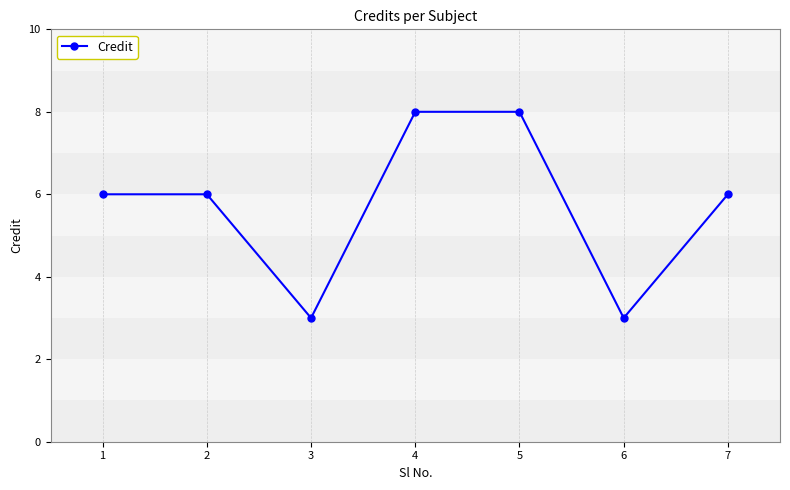

At which category does the data reach its first local valley?

3